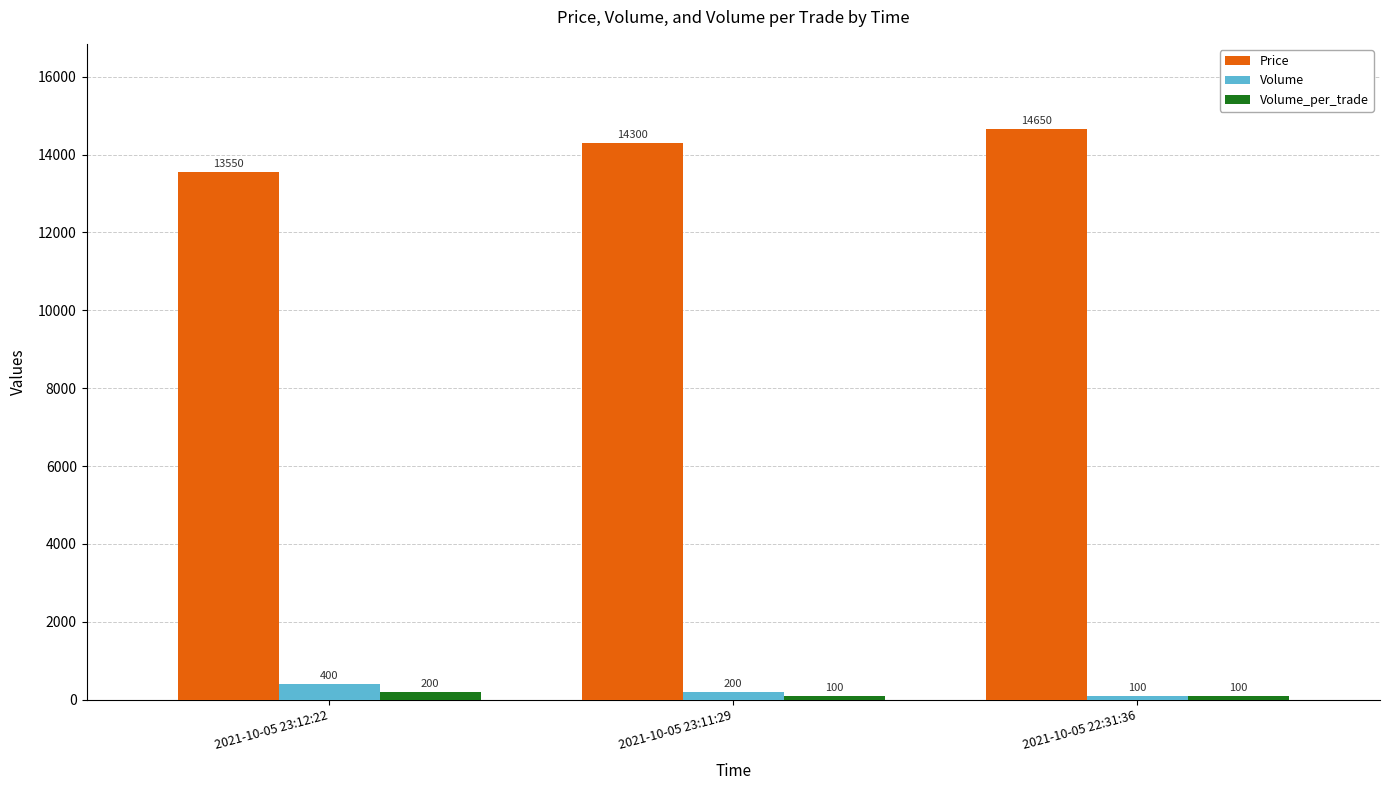

What are all the series names shown in the legend?

Price, Volume, Volume_per_trade